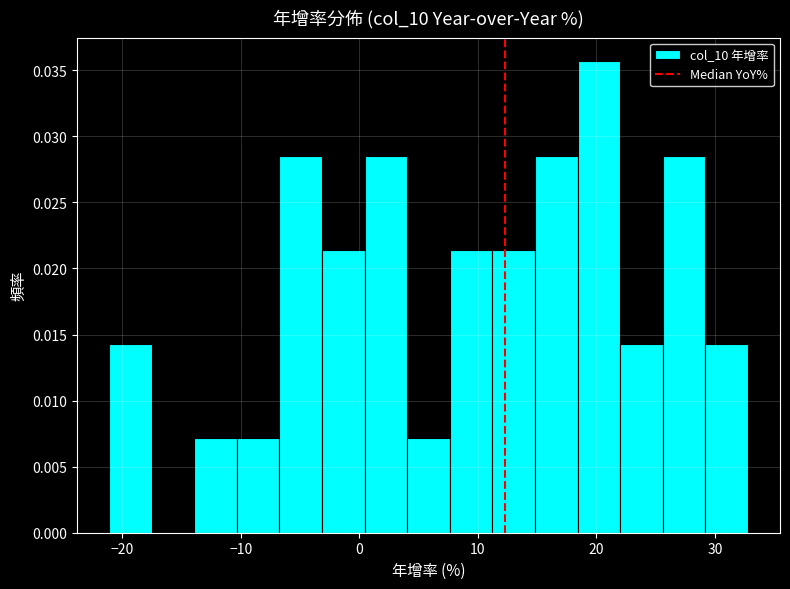

Around what value on the x-axis is the tallest bar? Give the approximate position of its centre, as read against the axis.

20